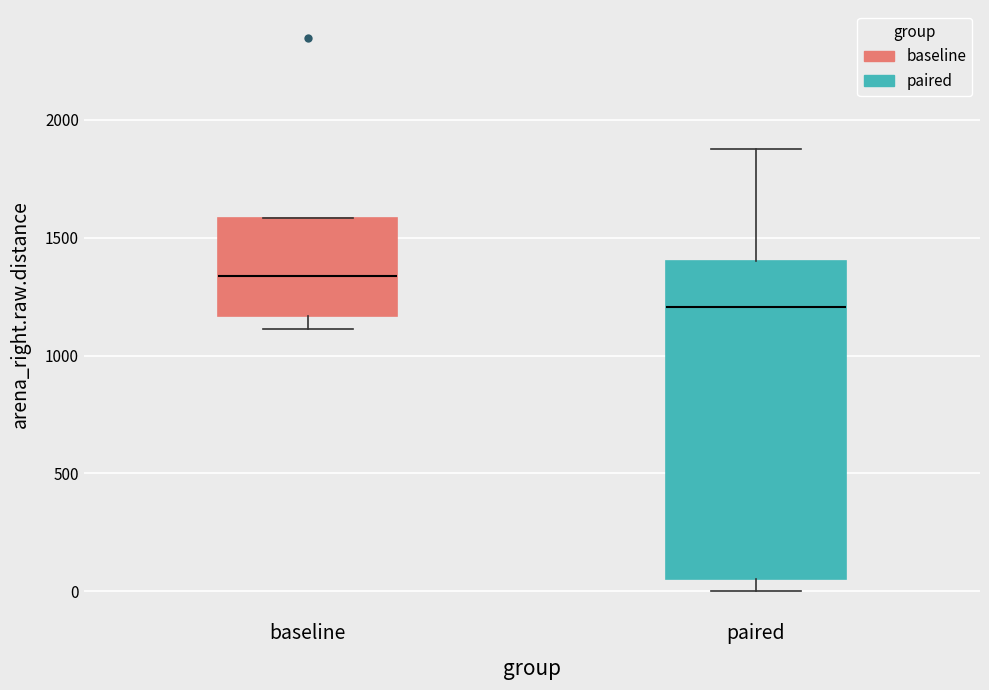

Reading left to right, transcribe this box plot: for each box, give where its median line is, the range the box spans, and where its two whiskers end, as read against the y-axis. The values are not printed on the chart, so give them approximately, as read against the axis.

baseline: median 1350, box 1150 to 1600, whiskers 1100 to 1600
paired: median 1200, box 50 to 1400, whiskers 0 to 1900